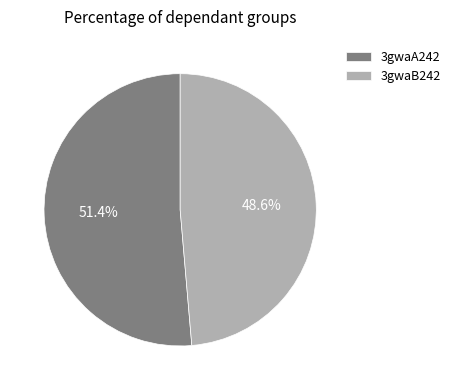

Approximately how many times larger is the value at 3gwaB242 compared to 3gwaA242?

0.9